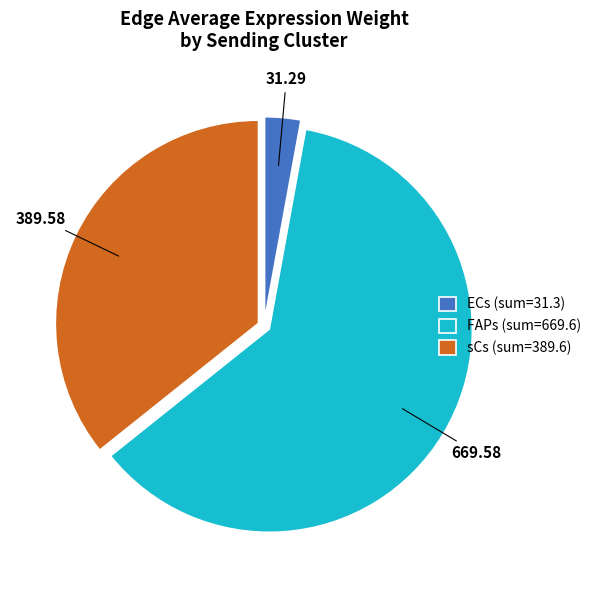

Does ECs represent more than half of the total?

No